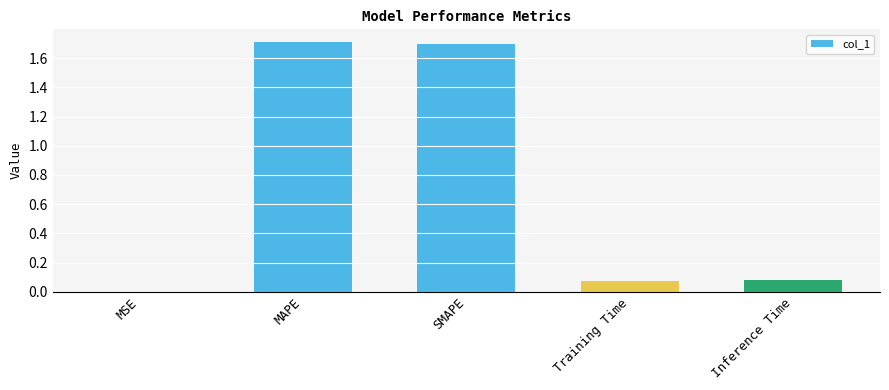

What value does the data have at SMAPE?

1.7